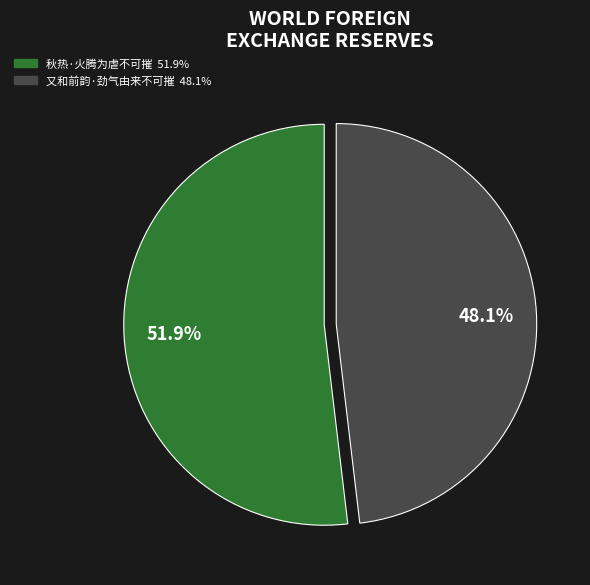

Is it true that 又和前韵·劲气由来不可摧 is 62% of the pie?

False